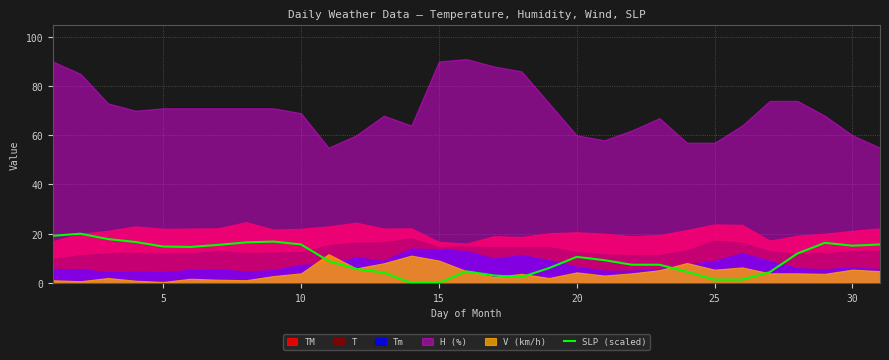

What is the maximum value for SLP (scaled)?

20.0